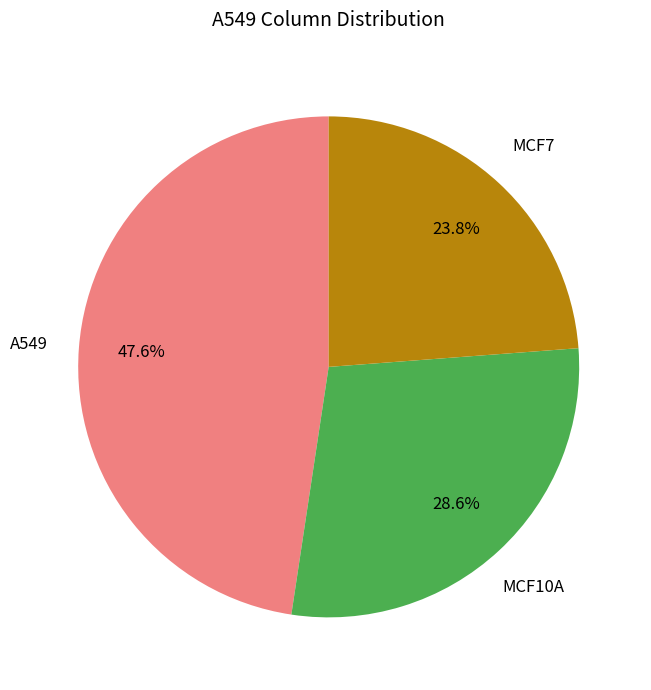

Does any single category account for the majority?

No